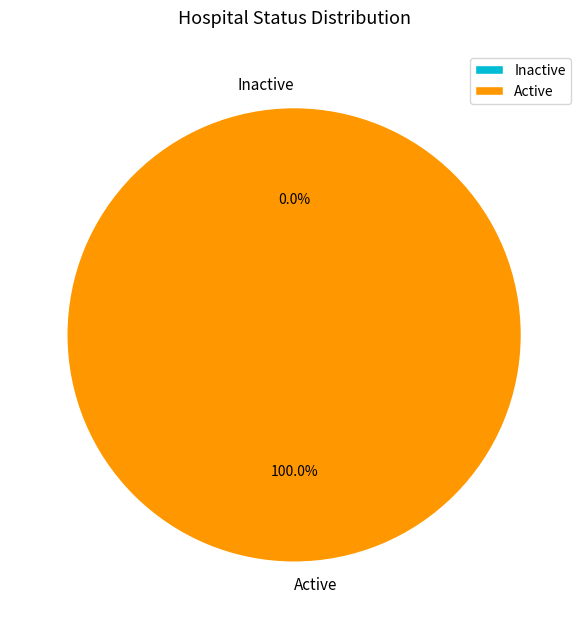

Which has a higher value, Inactive or Active?

Active